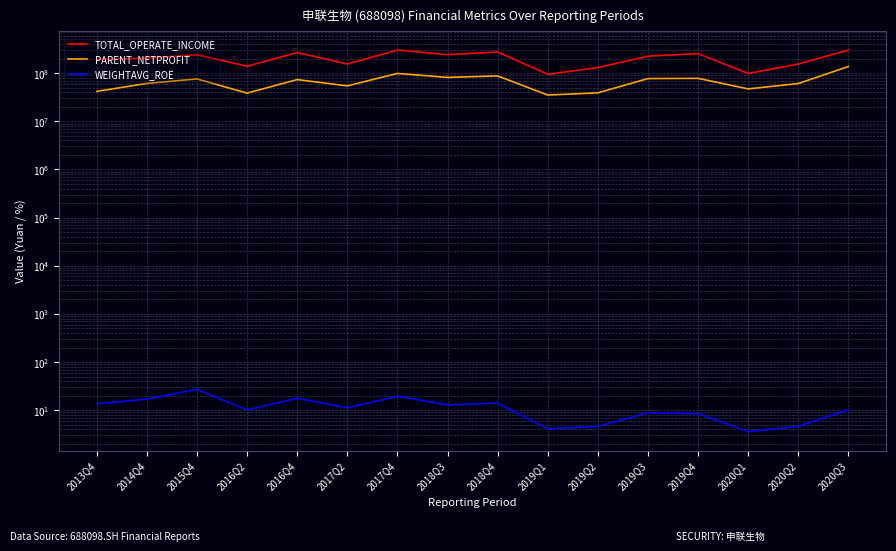

Reading left to right, extract all data points from this chart.

TOTAL_OPERATE_INCOME: 193093762.7	203652967.7	240922685.9	139048885.8	267705441.1	154690354.2	302075997.5	242068037.6	275137414.8	94831613.0	130383775.5	225741973.2	253809330.4	98447947.6	154617434.4	302156760.6
PARENT_NETPROFIT: 41823385.1	61140410.8	75843835.0	38486428.7	73471839.6	54385926.1	98677954.7	81611790.9	87580332.8	35091168.2	38962828.9	77131889.1	77957157.5	47128914.9	60751575.9	137427634.1
WEIGHTAVG_ROE: 13.6	17.1	27.1	10.2	17.8	11.2	19.6	12.9	14.0	4.1	4.7	8.9	8.5	3.6	4.6	10.2